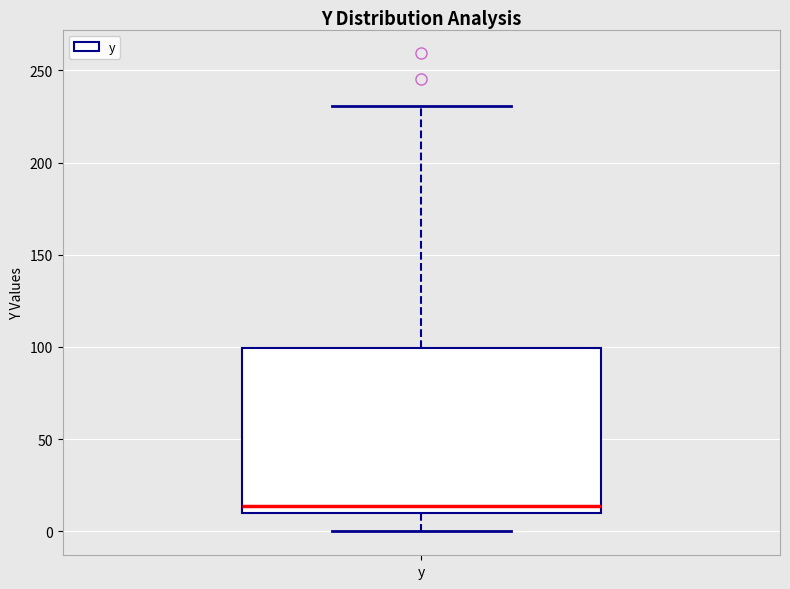

Read this box plot against the y-axis: the position of the median line, the range covered by the box, and the ends of both whiskers. The values are not printed on the chart, so give them approximately, as read against the axis.

median 15, box 10 to 100, whiskers 0 to 230